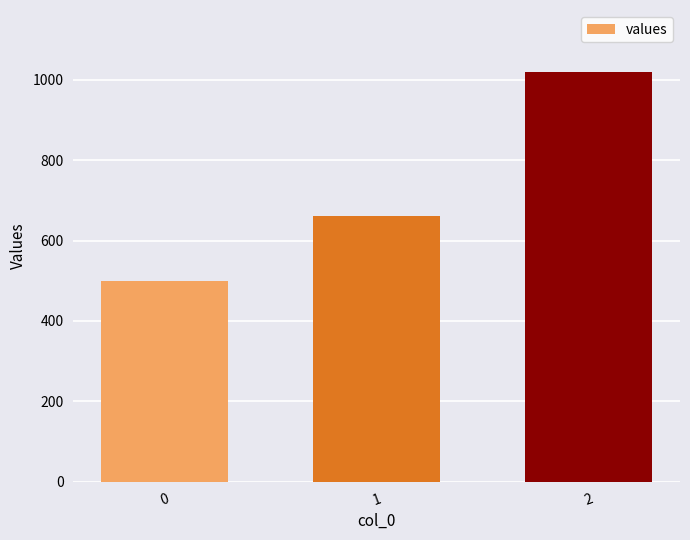

Reading left to right, what are all the values shown in this chart?

0=500	1=660	2=1020